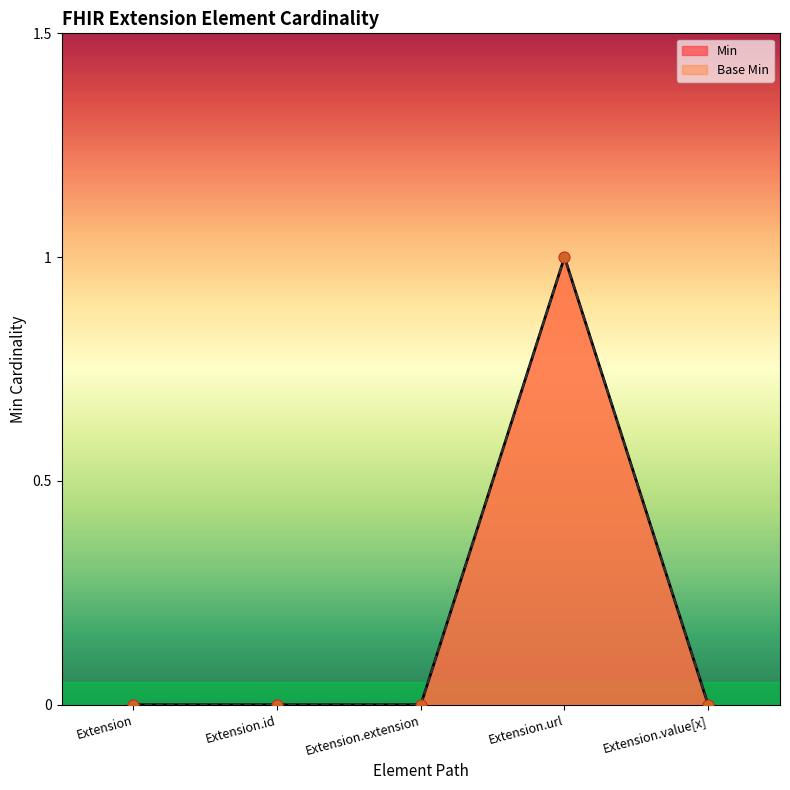

Which series contains the highest Y value?

Min